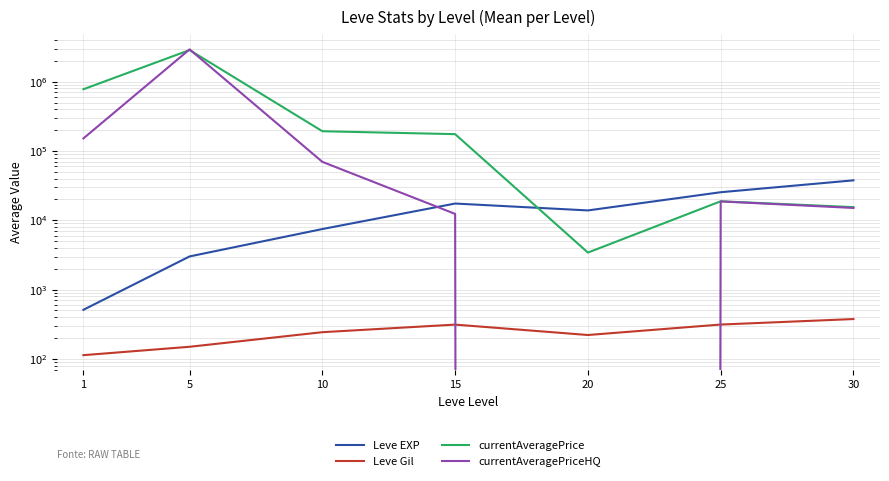

What is the spread (max minus min) of values at 30?

37339.8